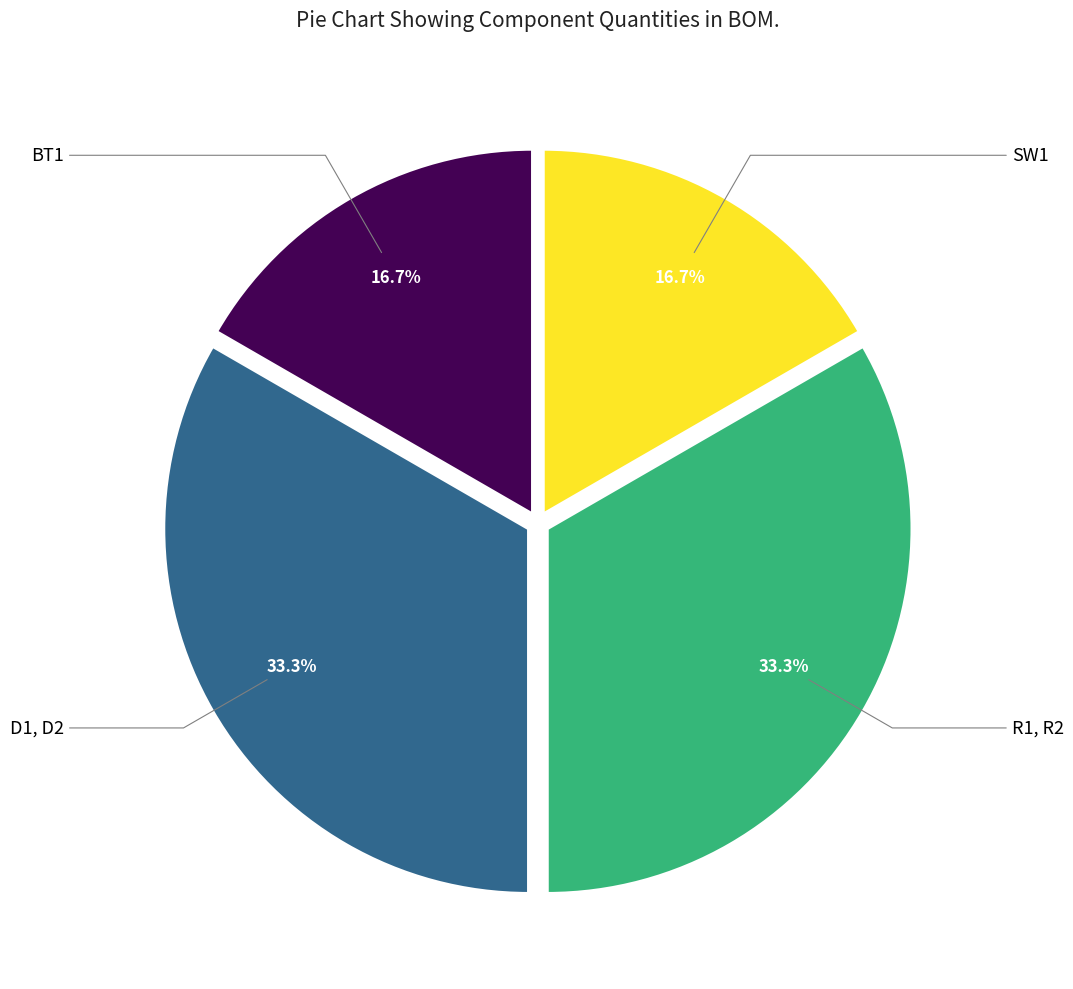

Is there any slice that represents more than half of the pie?

No